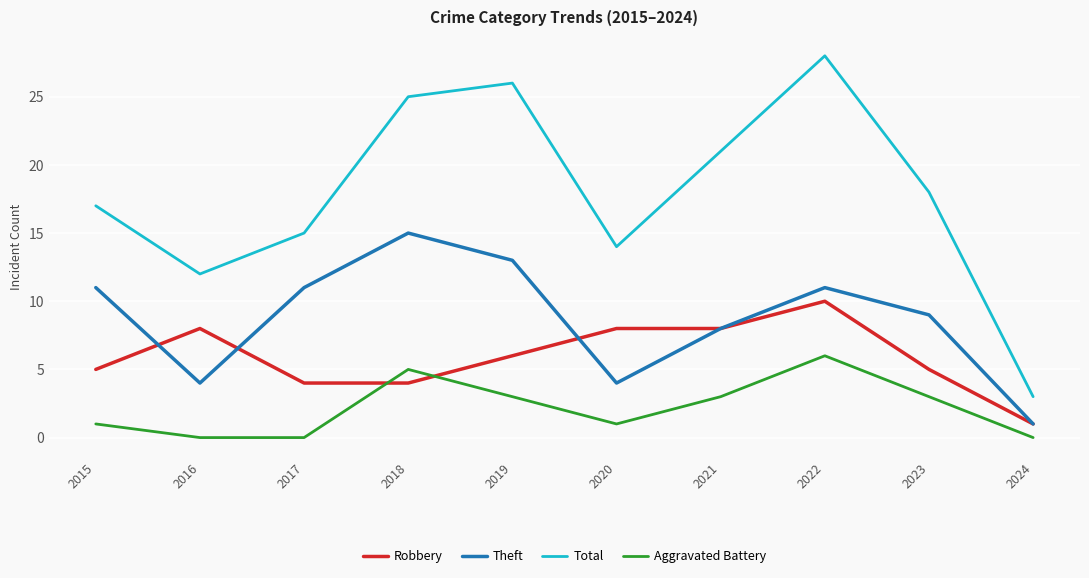

What are all the series names shown in the legend?

Robbery, Theft, Total, Aggravated Battery